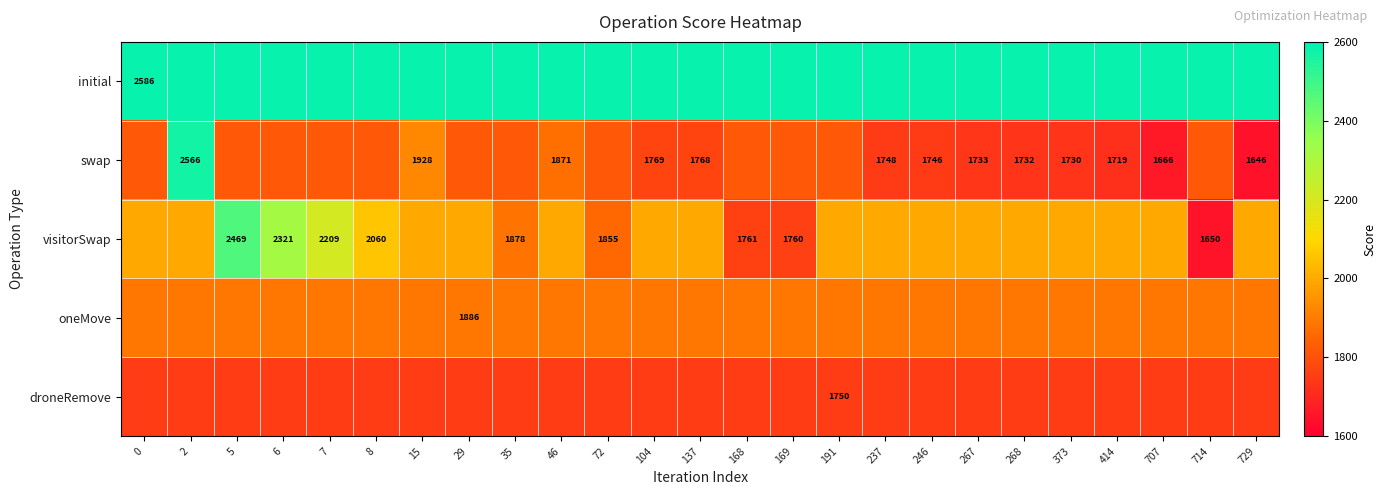

What is the difference between the swap values at 2 and 137?

798.0